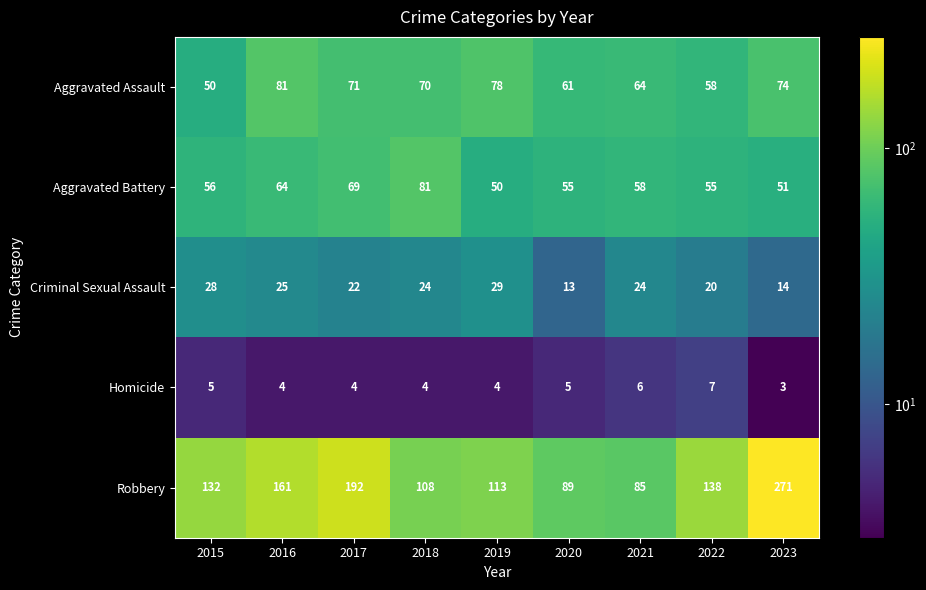

Which label corresponds to the smallest value in the chart?

2023